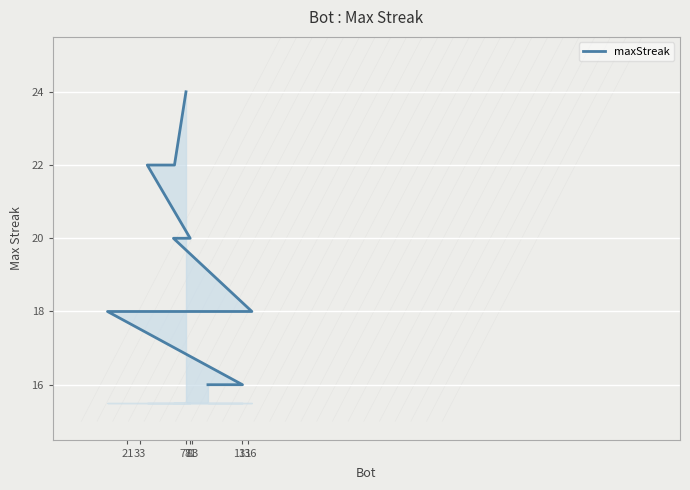

How many data points are above 18?

5